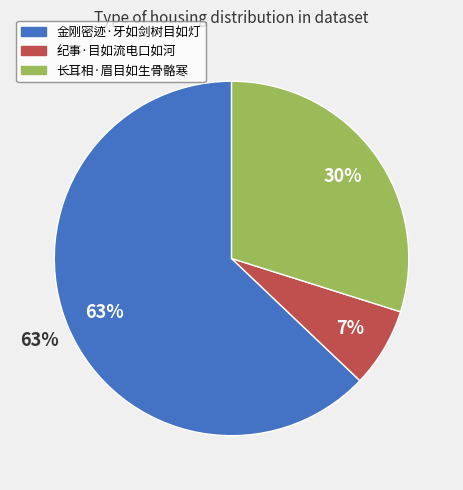

Which slice is the smallest?

纪事·目如流电口如河